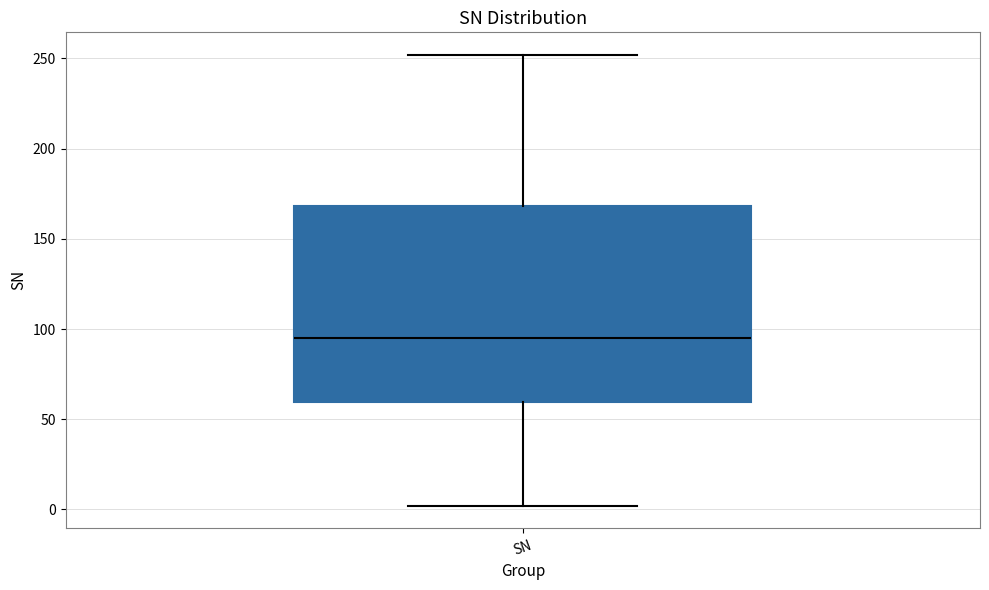

Read this box plot against the y-axis: the position of the median line, the range covered by the box, and the ends of both whiskers. The values are not printed on the chart, so give them approximately, as read against the axis.

median 95, box 60 to 170, whiskers 0 to 250